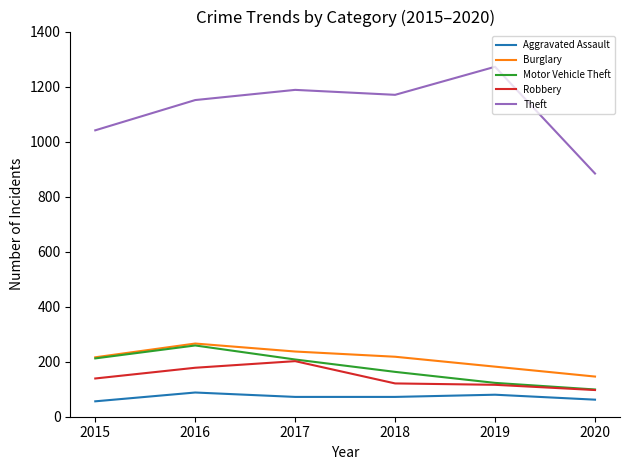

What is the difference between the maximum and minimum values in the Theft series?

388